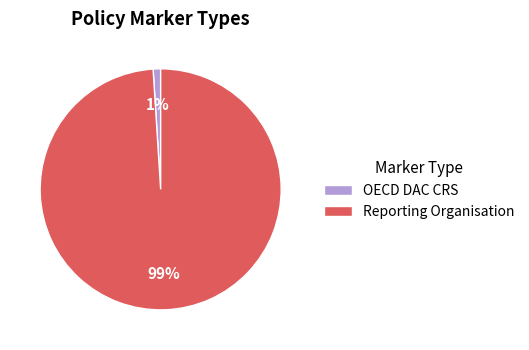

Count the number of slices in the pie.

2